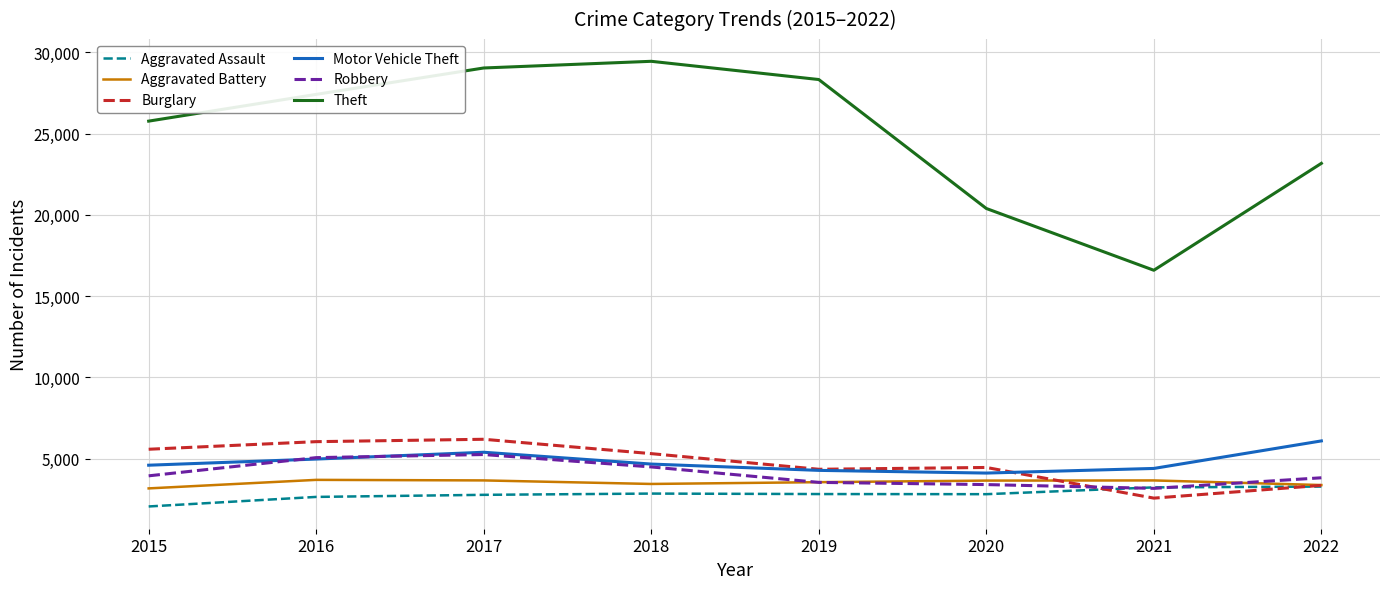

What is the maximum value shown in the chart?

29446